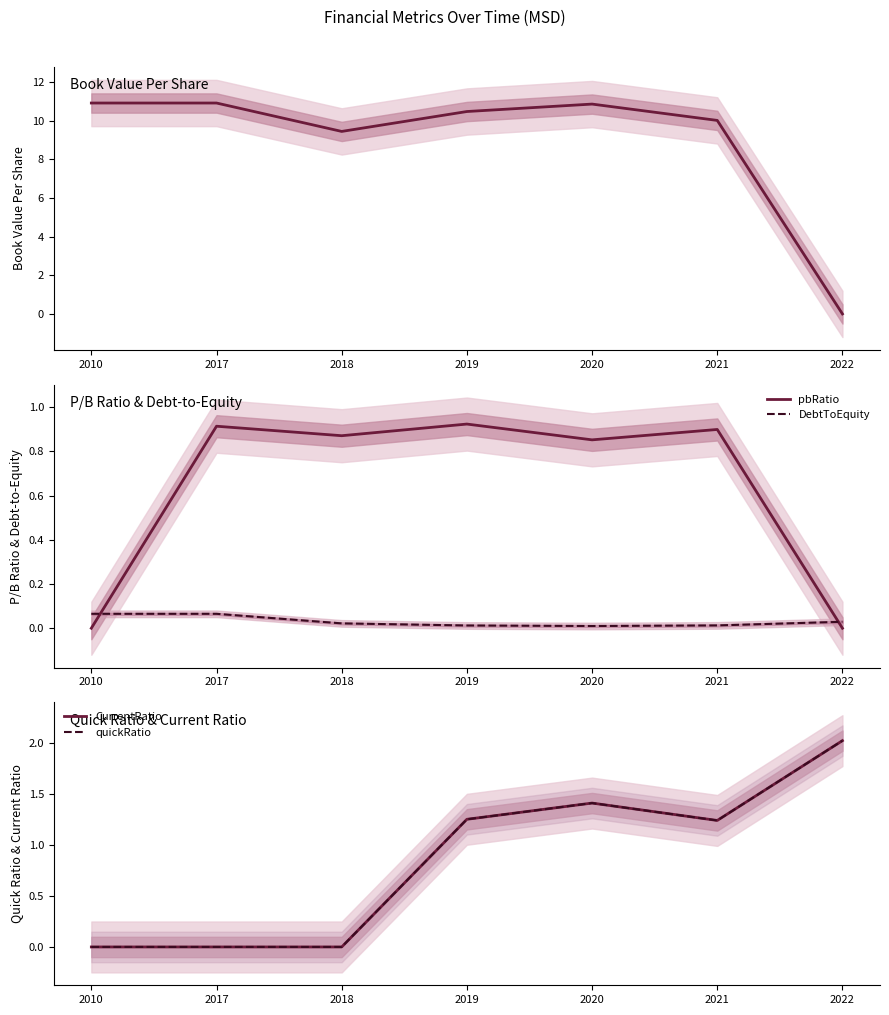

The DebtToEquity series shows 0.0 at 2019. True or false?

False